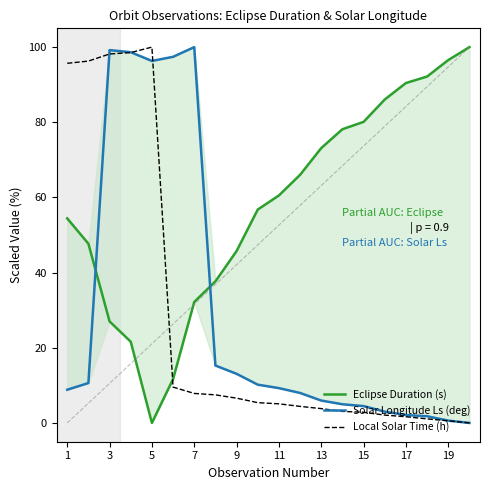

The value of Local Solar Time (h) at 5 is 31.9. True or false?

False